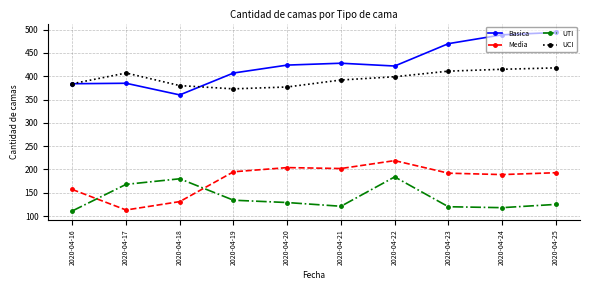

Rank the series by their maximum value, from lowest to highest.

UTI, Media, UCI, Basica